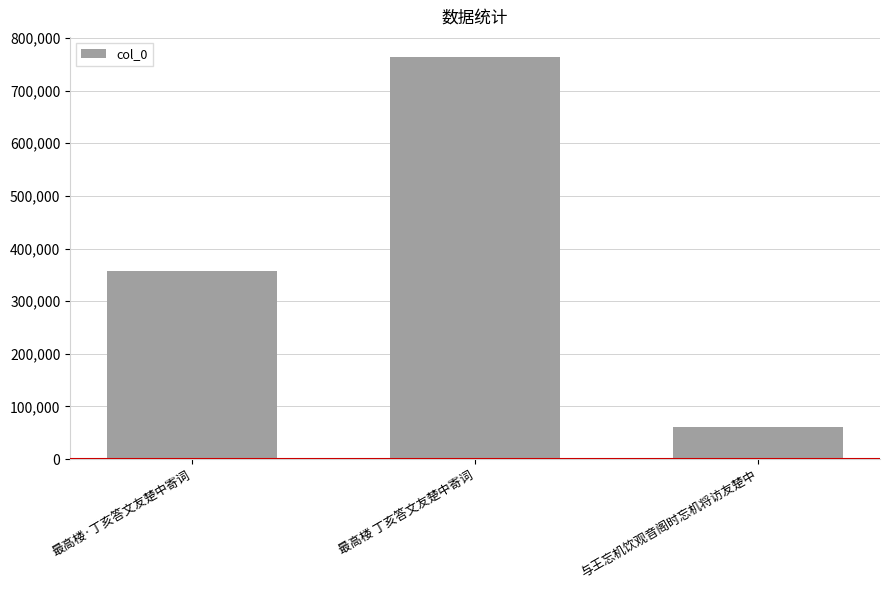

At which label is the value closest to 412866?

最高楼·丁亥答文友楚中寄词